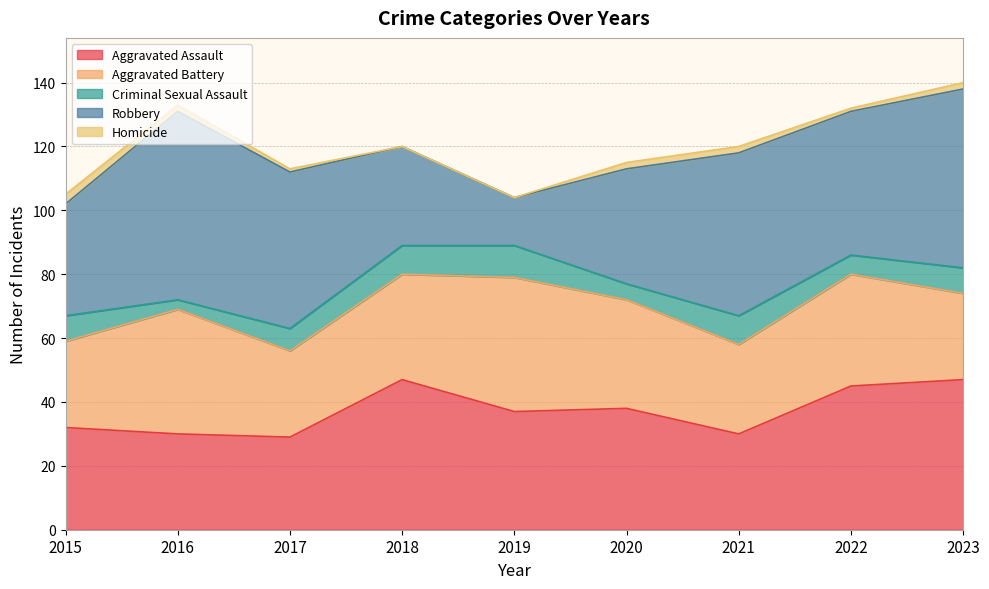

Reading left to right, list all the values displayed in this chart.

Aggravated Assault: 32	30	29	47	37	38	30	45	47
Aggravated Battery: 27	39	27	33	42	34	28	35	27
Criminal Sexual Assault: 8	3	7	9	10	5	9	6	8
Robbery: 35	59	49	31	15	36	51	45	56
Homicide: 3	2	1	0	0	2	2	1	2